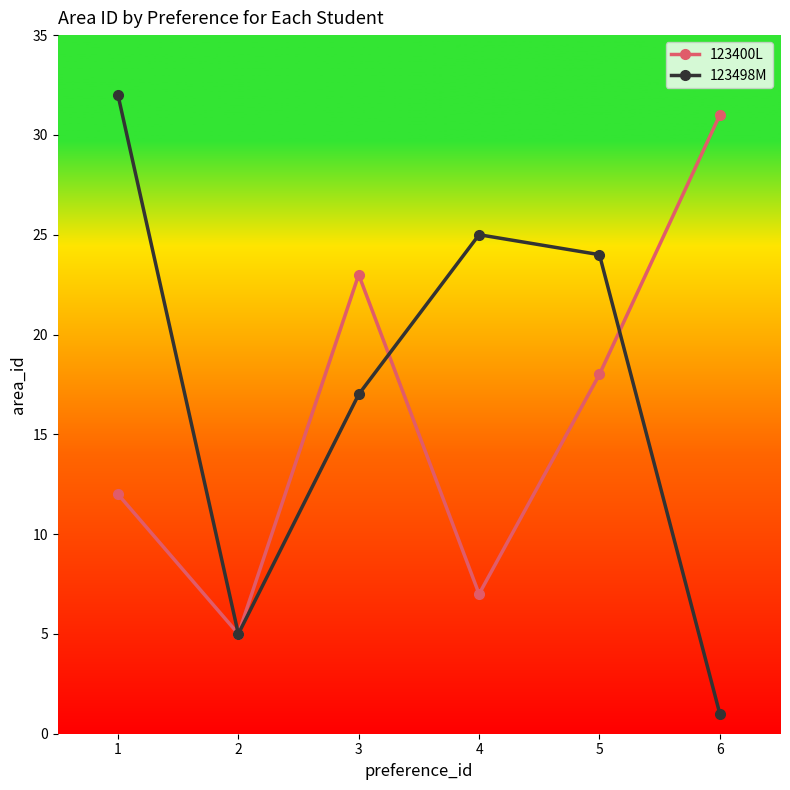

What are all the series names shown in the legend?

123400L, 123498M